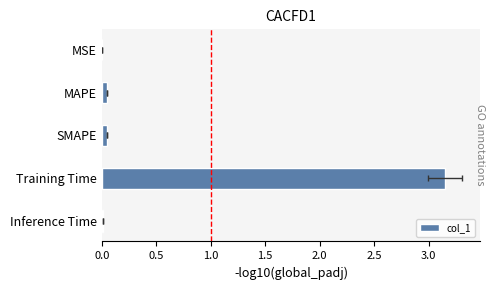

How many categories are shown in the chart?

5